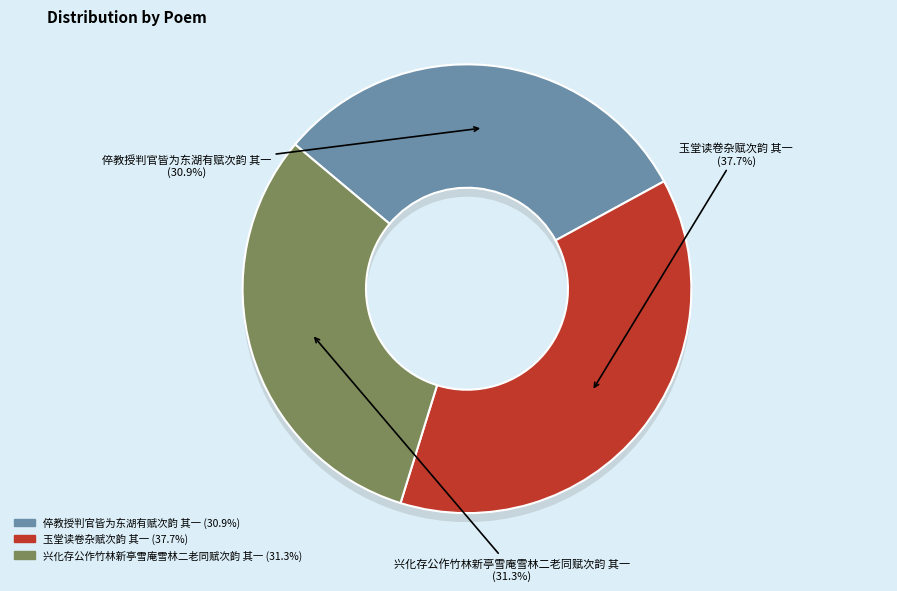

The 兴化存公作竹林新亭雪庵雪林二老同赋次韵 其一 slice represents 31% of the pie. True or false?

True